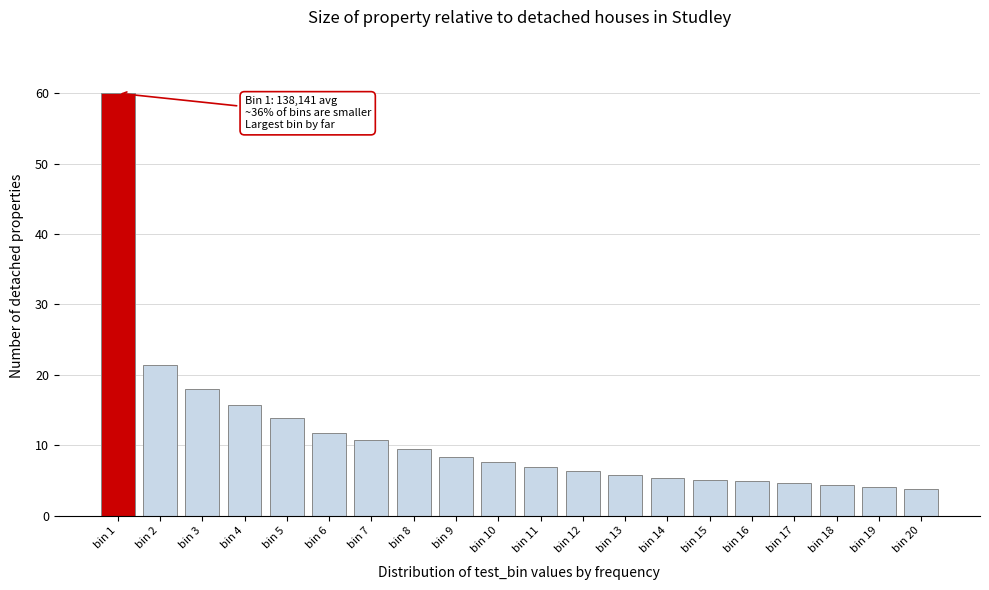

Between bin 7 and bin 5, which is larger?

bin 5